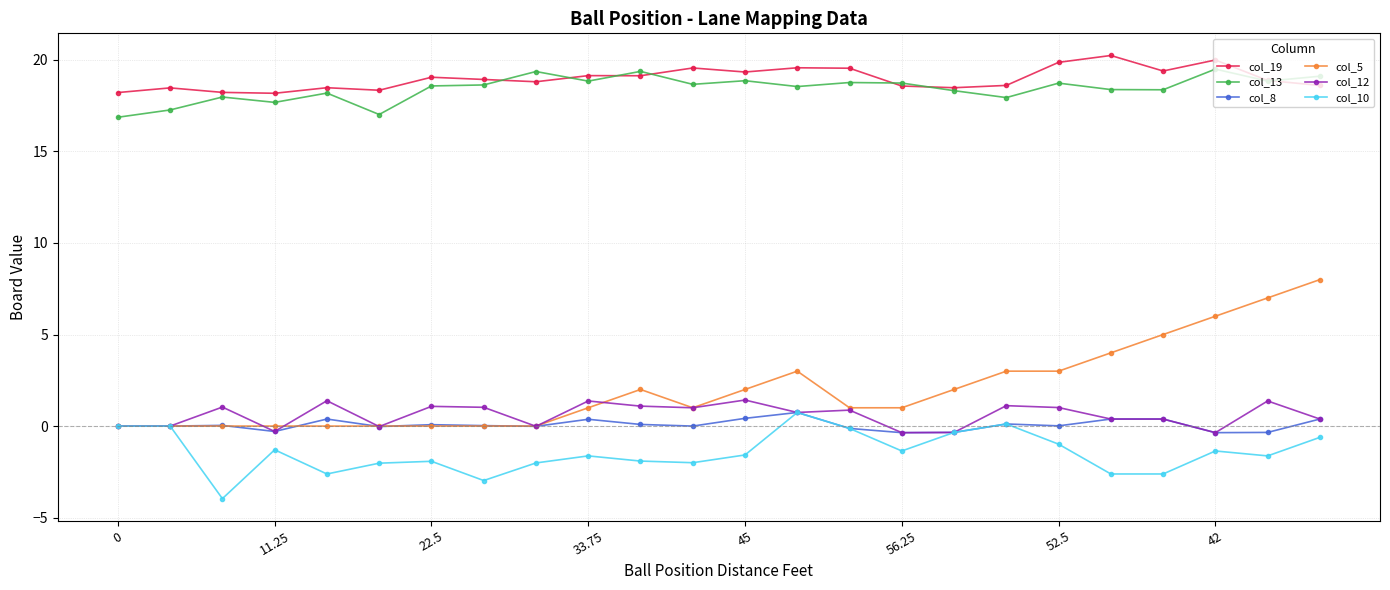

What is the greatest value displayed?

20.2